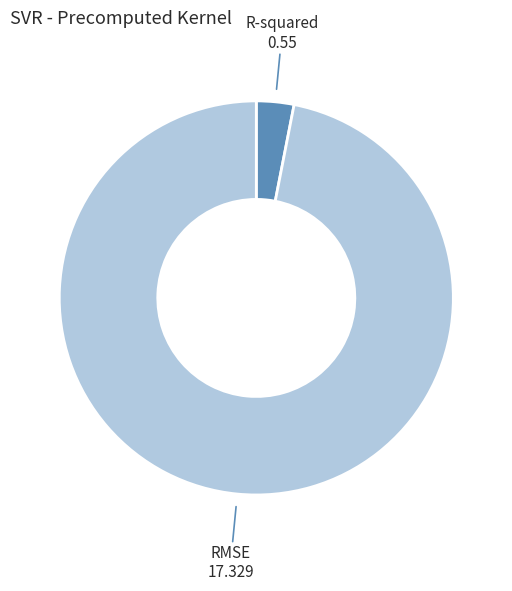

Is there any slice that represents more than half of the pie?

Yes